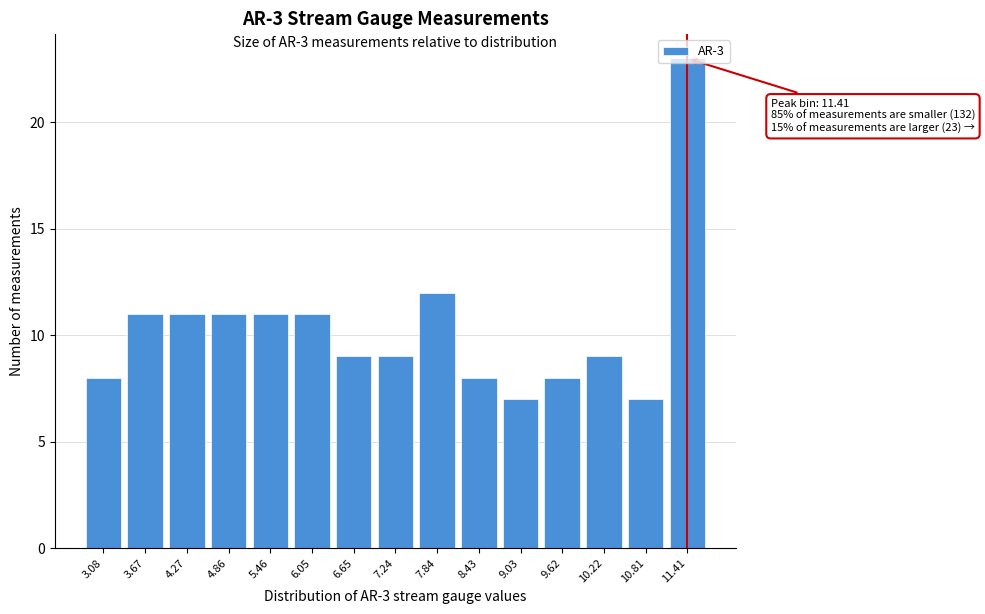

Where is the data nearest to the value 15?

7.84